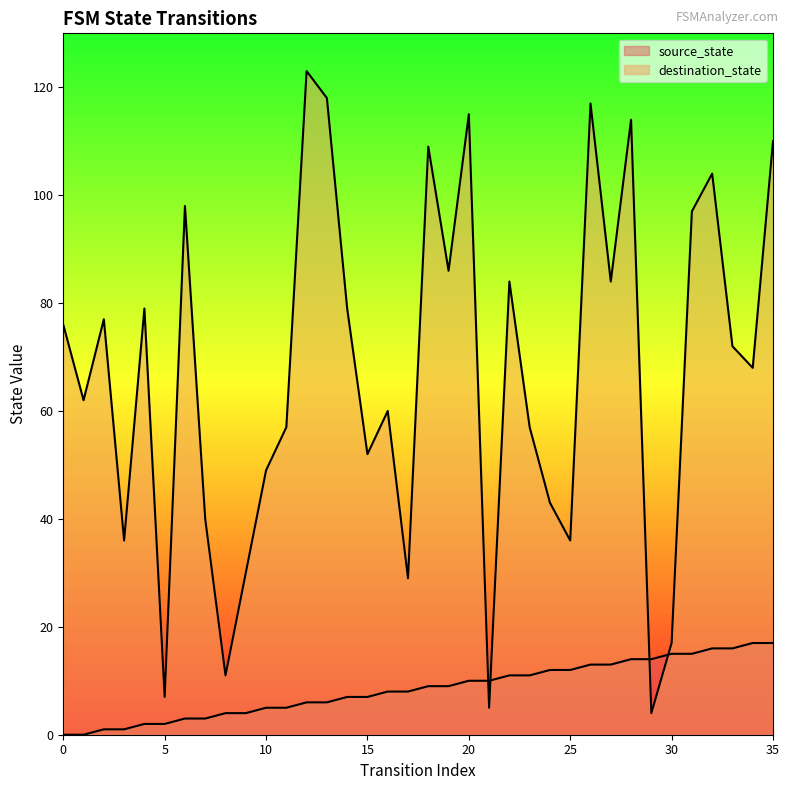

Reading left to right, extract all data points from this chart.

source_state: 0=0	1=0	2=1	3=1	4=2	5=2	6=3	7=3	8=4	9=4	10=5	11=5	12=6	13=6	14=7	15=7	16=8	17=8	18=9	19=9	20=10	21=10	22=11	23=11	24=12	25=12	26=13	27=13	28=14	29=14	30=15	31=15	32=16	33=16	34=17	35=17
destination_state: 0=76	1=62	2=77	3=36	4=79	5=7	6=98	7=40	8=11	9=30	10=49	11=57	12=123	13=118	14=79	15=52	16=60	17=29	18=109	19=86	20=115	21=5	22=84	23=57	24=43	25=36	26=117	27=84	28=114	29=4	30=17	31=97	32=104	33=72	34=68	35=110